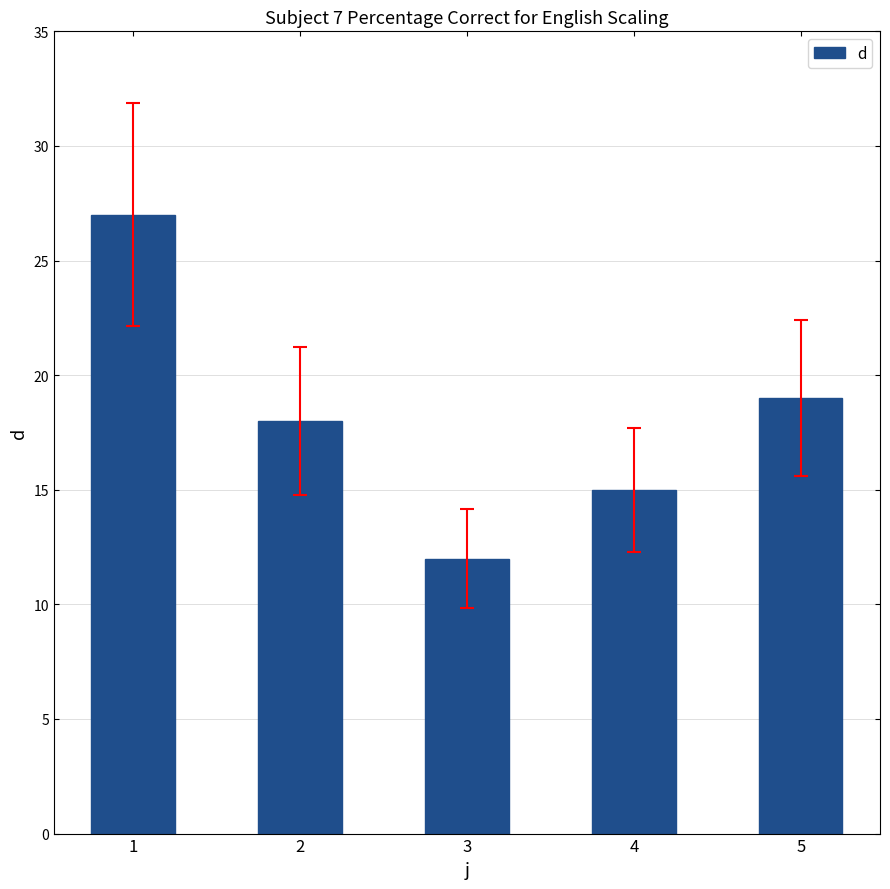

Rank the categories by value from highest to lowest.

1, 5, 2, 4, 3